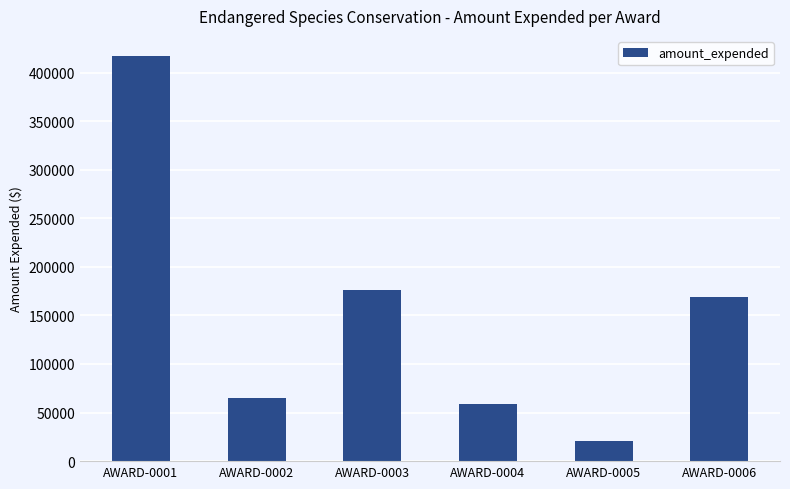

Reading right to left, list all the values displayed in this chart.

AWARD-0006=169452	AWARD-0005=20608	AWARD-0004=58753	AWARD-0003=176260	AWARD-0002=65056	AWARD-0001=416864